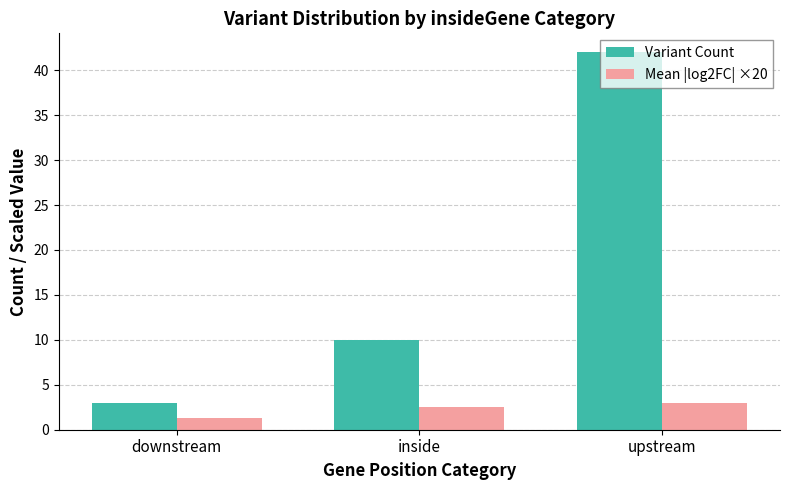

Is it true that Variant Count equals 42.0 at upstream?

True